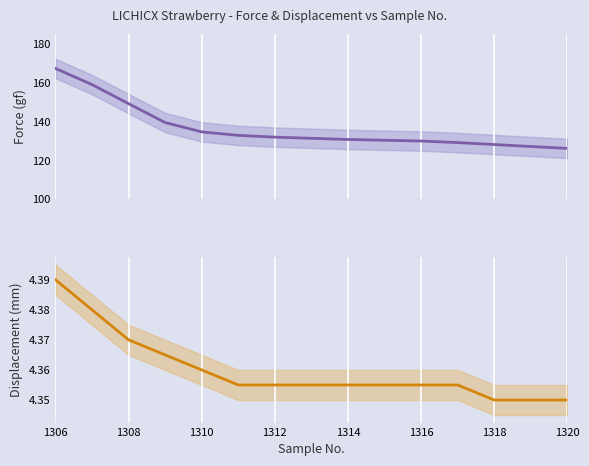

What are all the series names shown in the legend?

Force (gf), Displacement (mm)